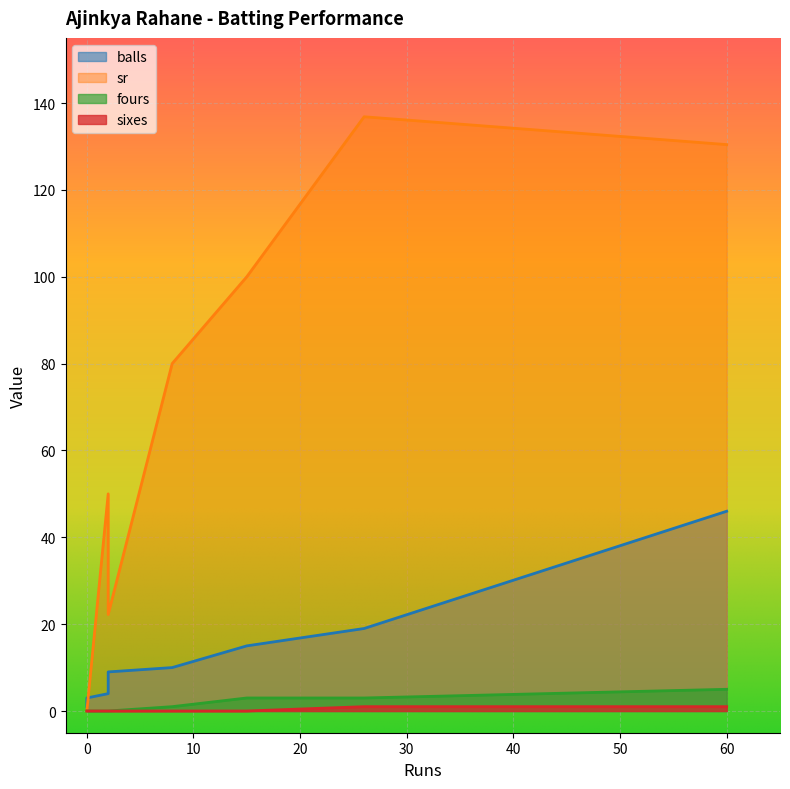

What is the maximum value for sixes?

1.0